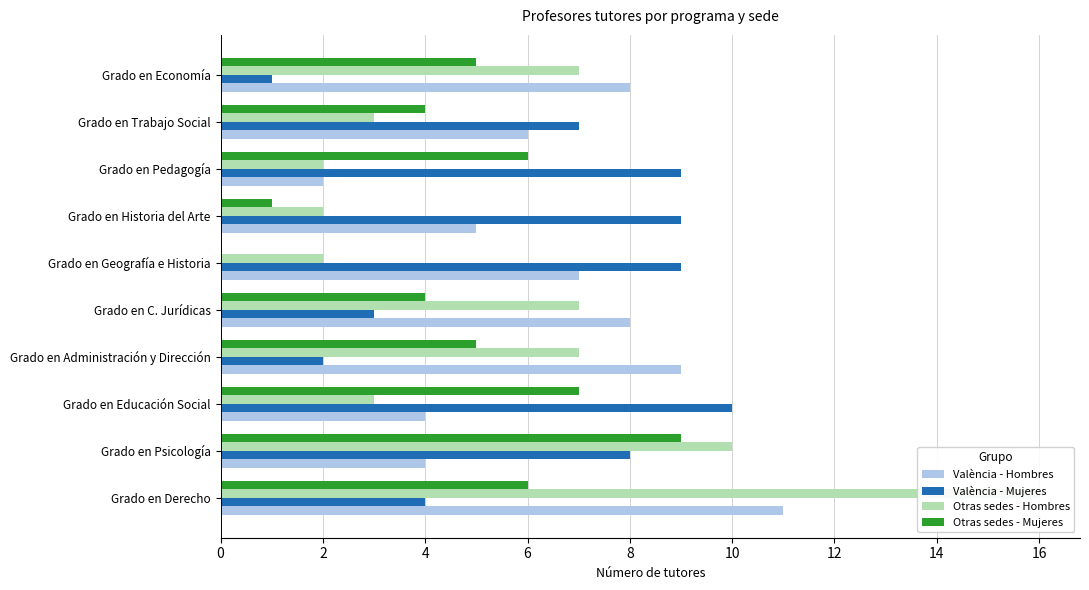

How many data points in València - Mujeres are above 8?

4